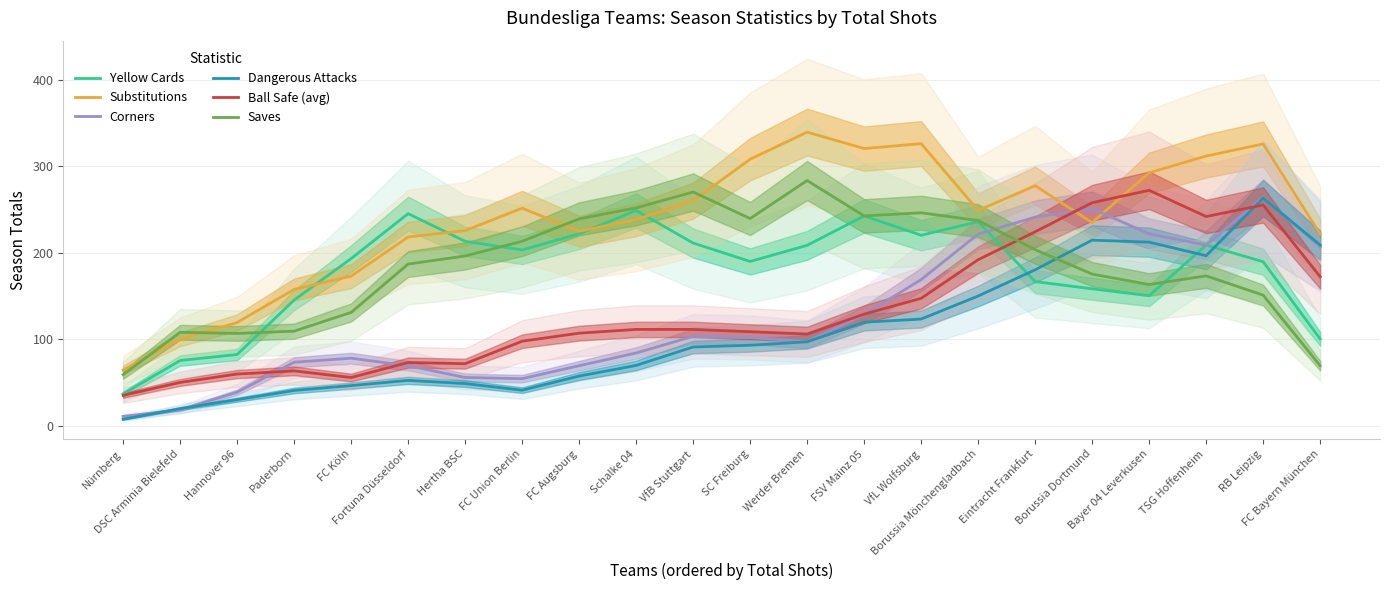

What is the difference between the Yellow Cards values at RB Leipzig and Bayer 04 Leverkusen?

39.3